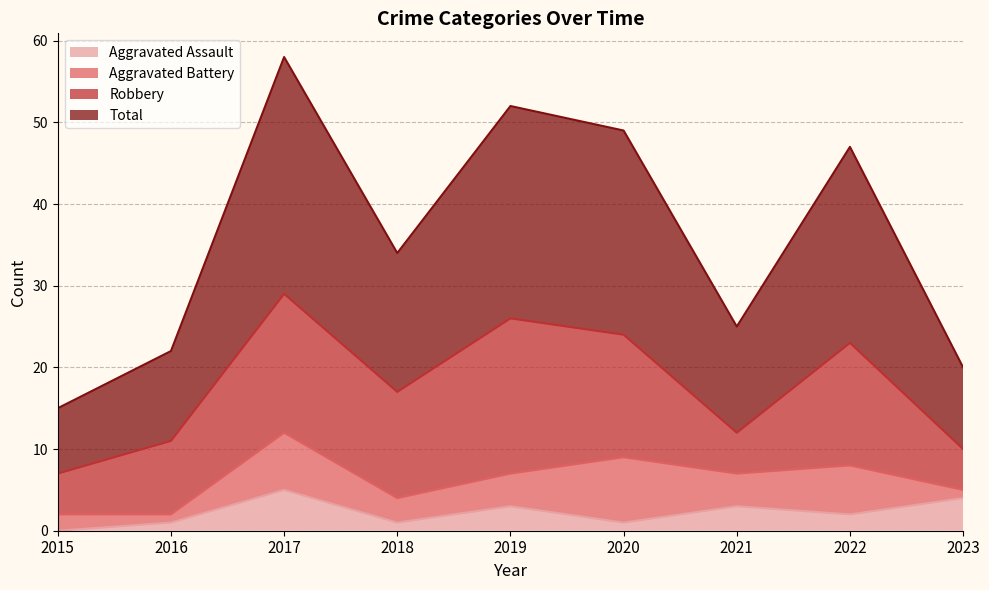

True or false: Aggravated Assault and Total intersect in this chart.

False